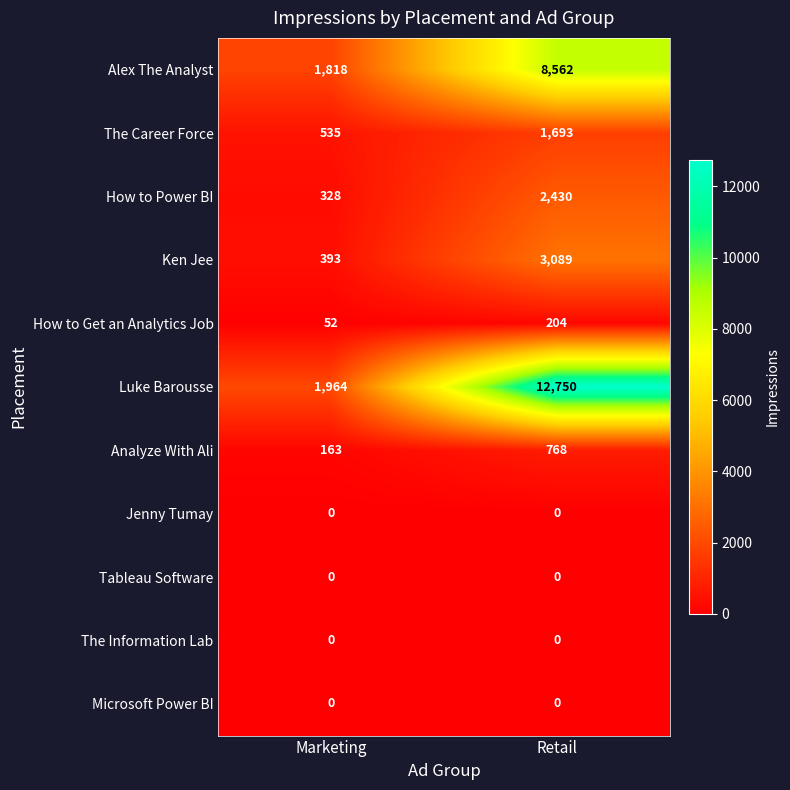

List the labels in order of How to Power BI value, largest first.

Retail, Marketing